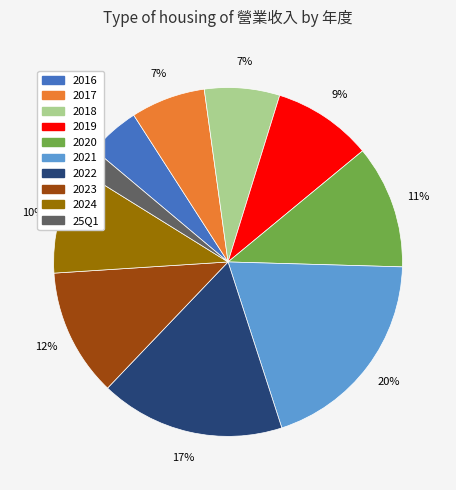

True or false: 2016 accounts for 5% of the total.

True